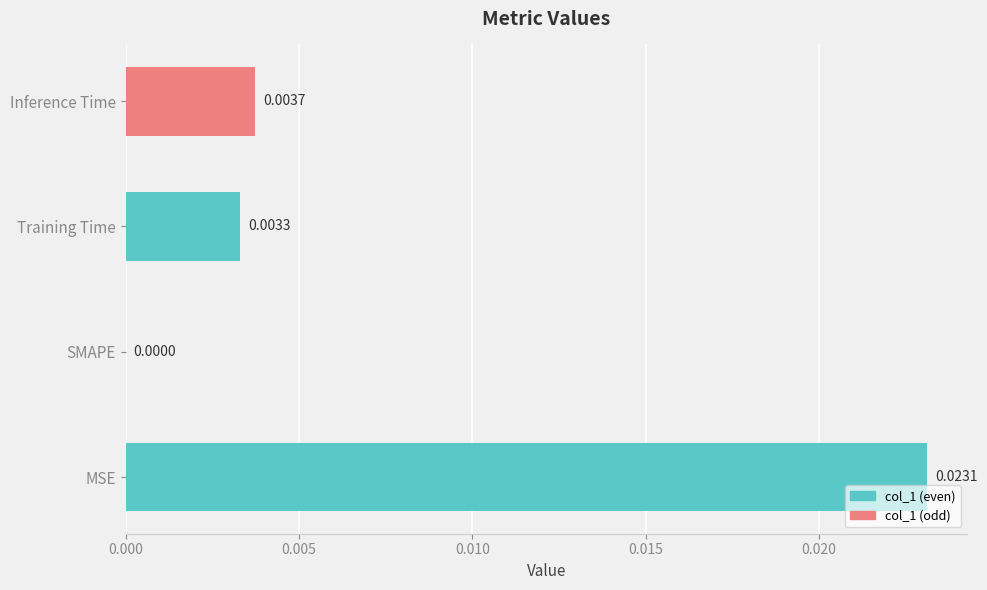

At which category does the chart reach its peak across all series?

MSE